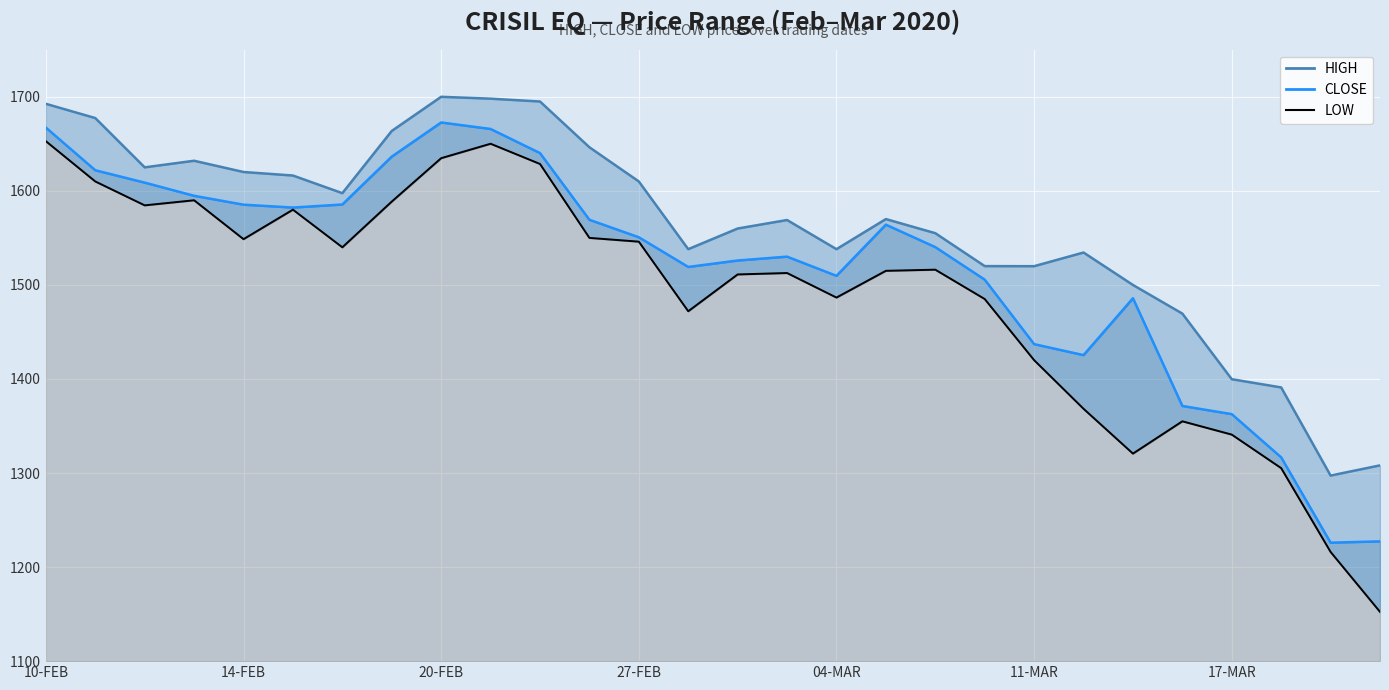

At which label is LOW closest to 1402?

11-MAR